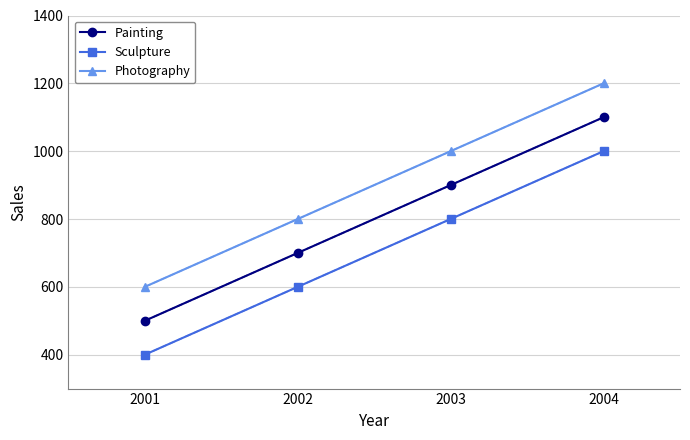

List the series in order of their peak value, lowest first.

Sculpture, Painting, Photography